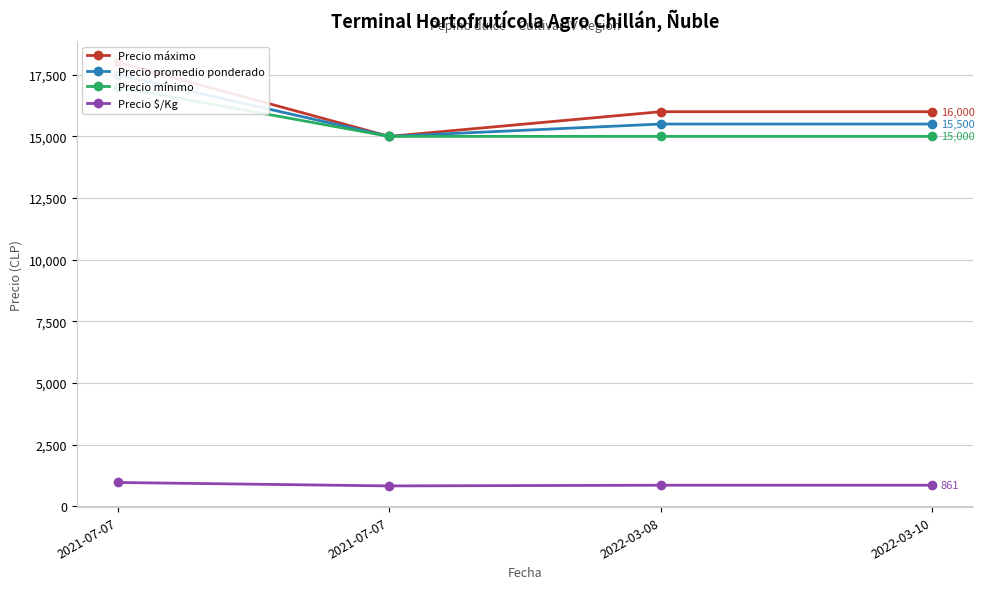

What is the total value across all series at 2022-03-08?

47361